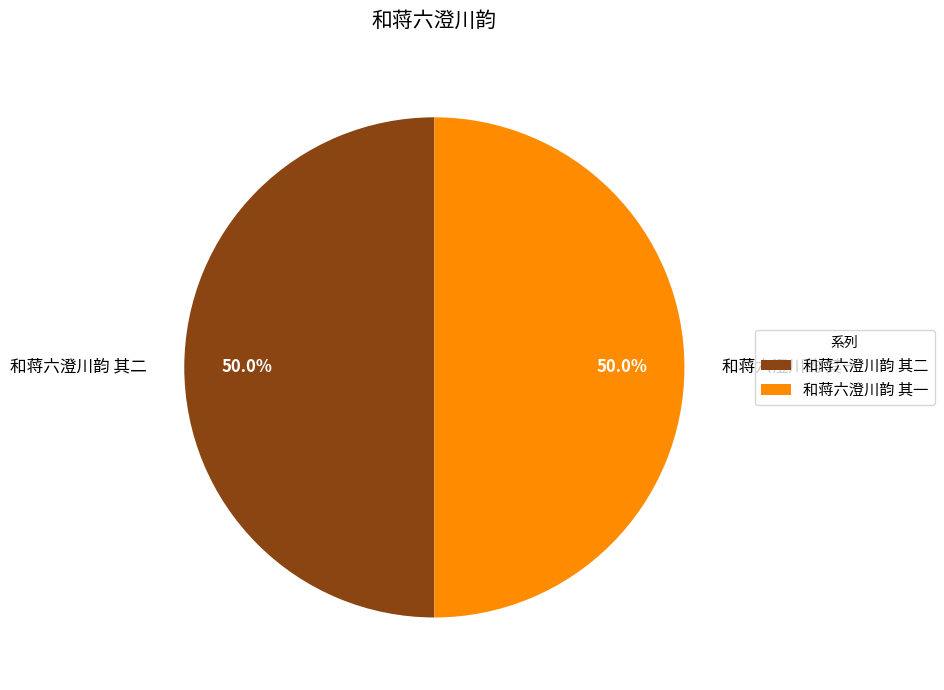

What is the ratio of the value at 和蒋六澄川韵 其二 to the value at 和蒋六澄川韵 其一?

1.0